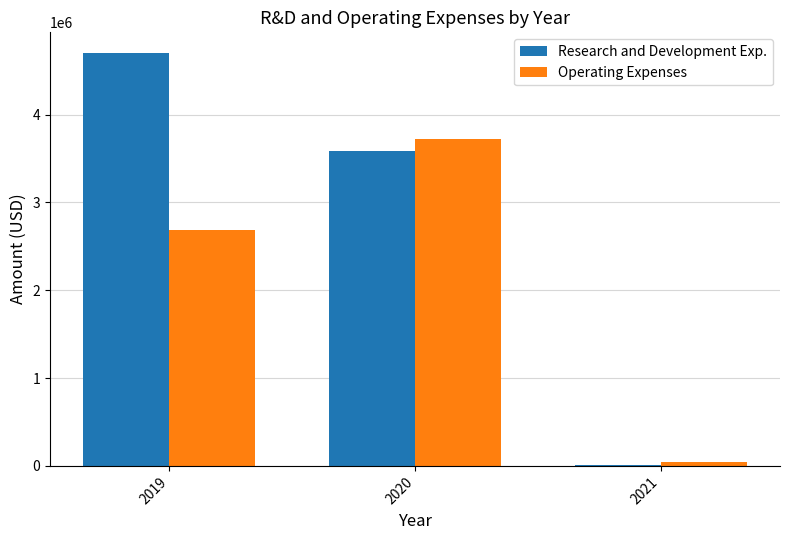

What is the sum of the Operating Expenses values at 2019 and 2021?

2733455